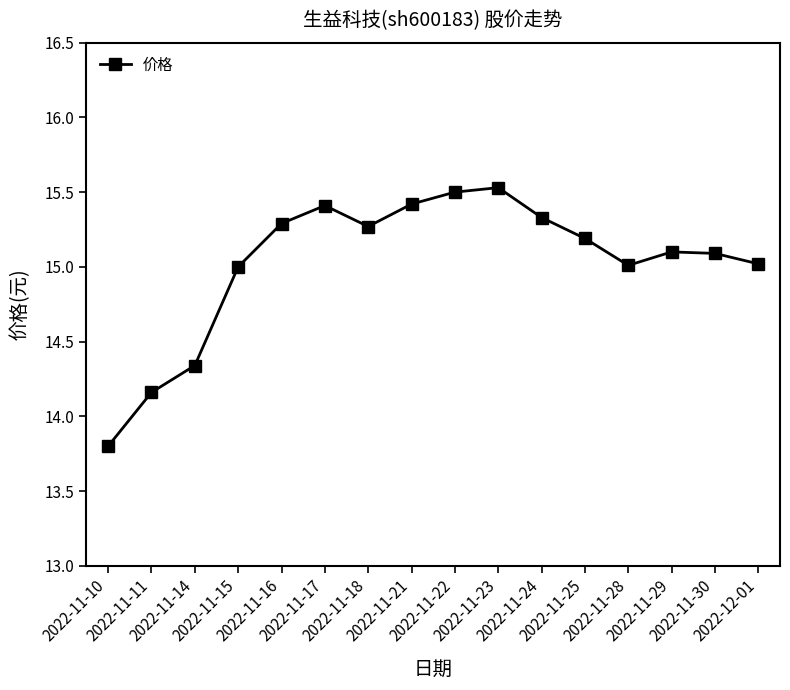

How many lines are shown in the chart?

1